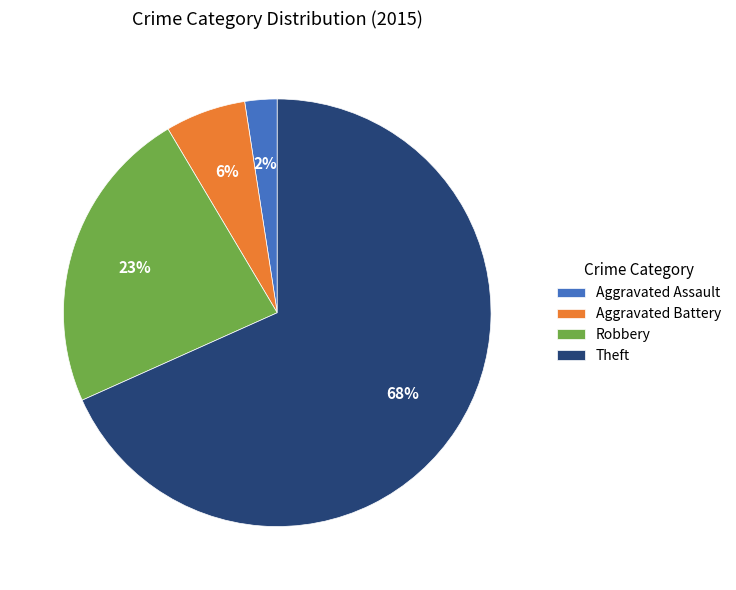

How many slices are in this pie chart?

4